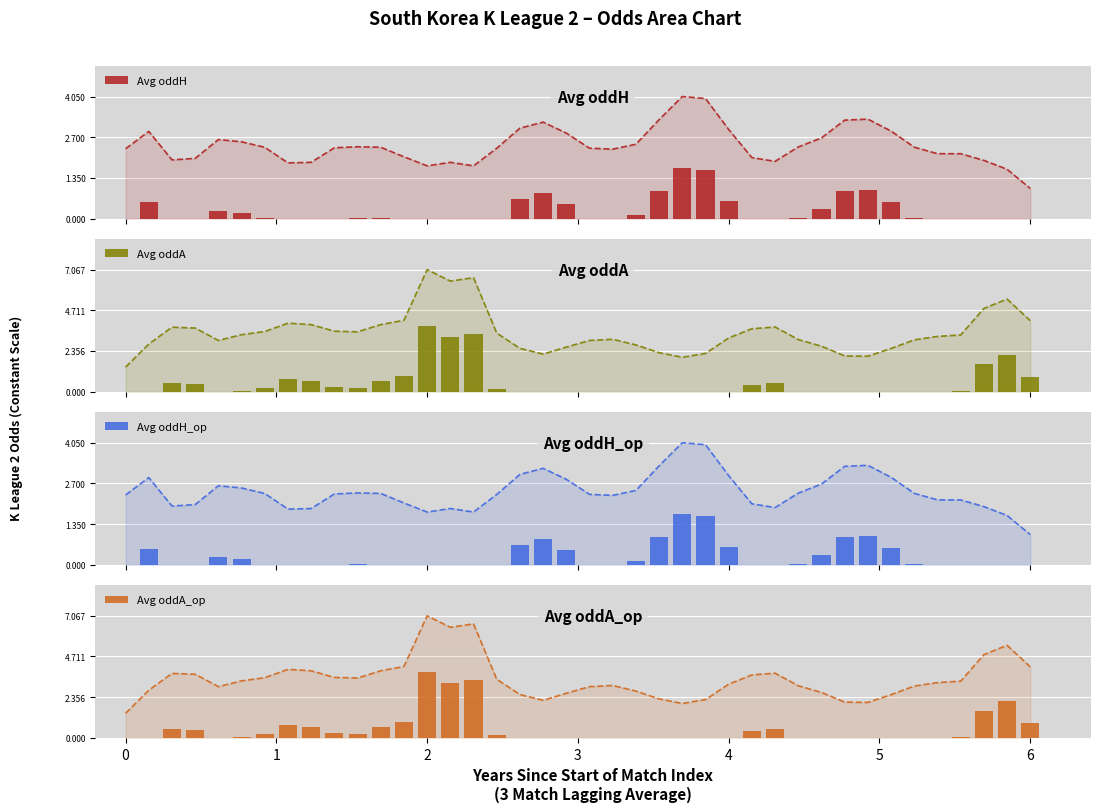

What are all the series names shown in the legend?

Avg oddH, Avg oddA, Avg oddH_op, Avg oddA_op